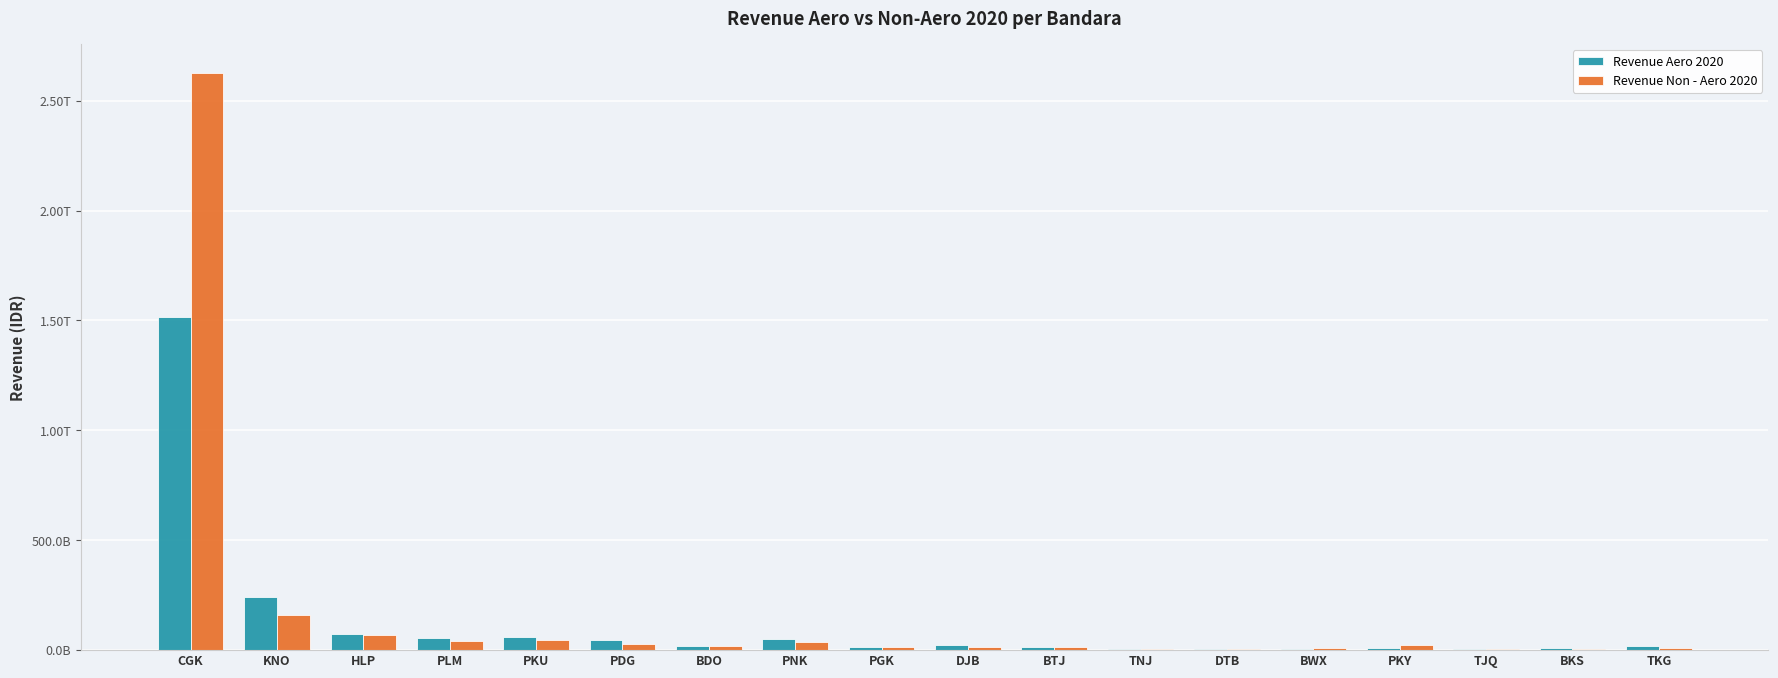

At CGK, list the series in order from largest to smallest.

Revenue Non - Aero 2020, Revenue Aero 2020